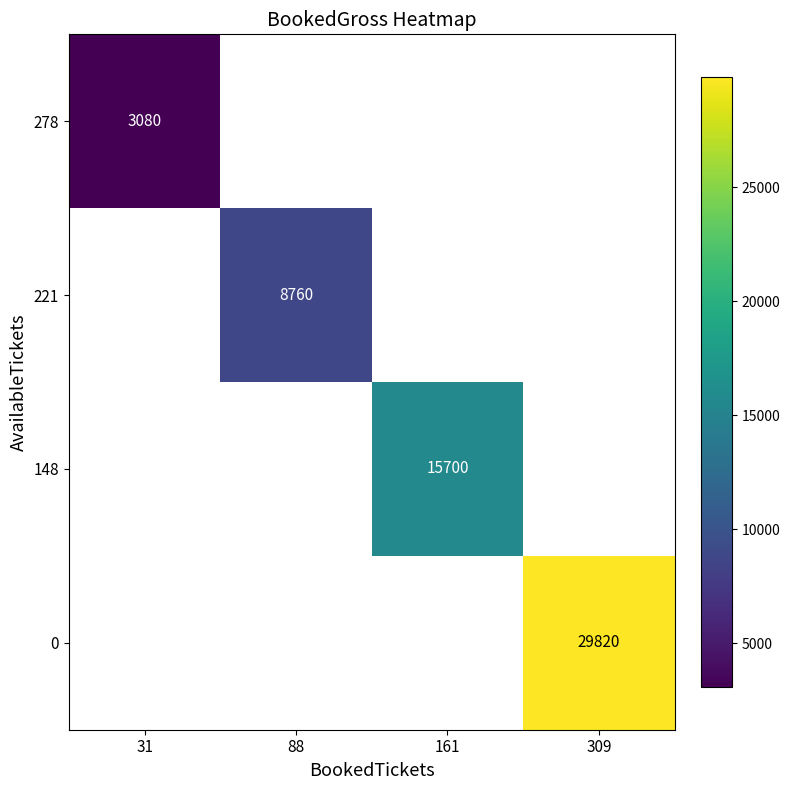

At which category does the chart reach its peak across all series?

309